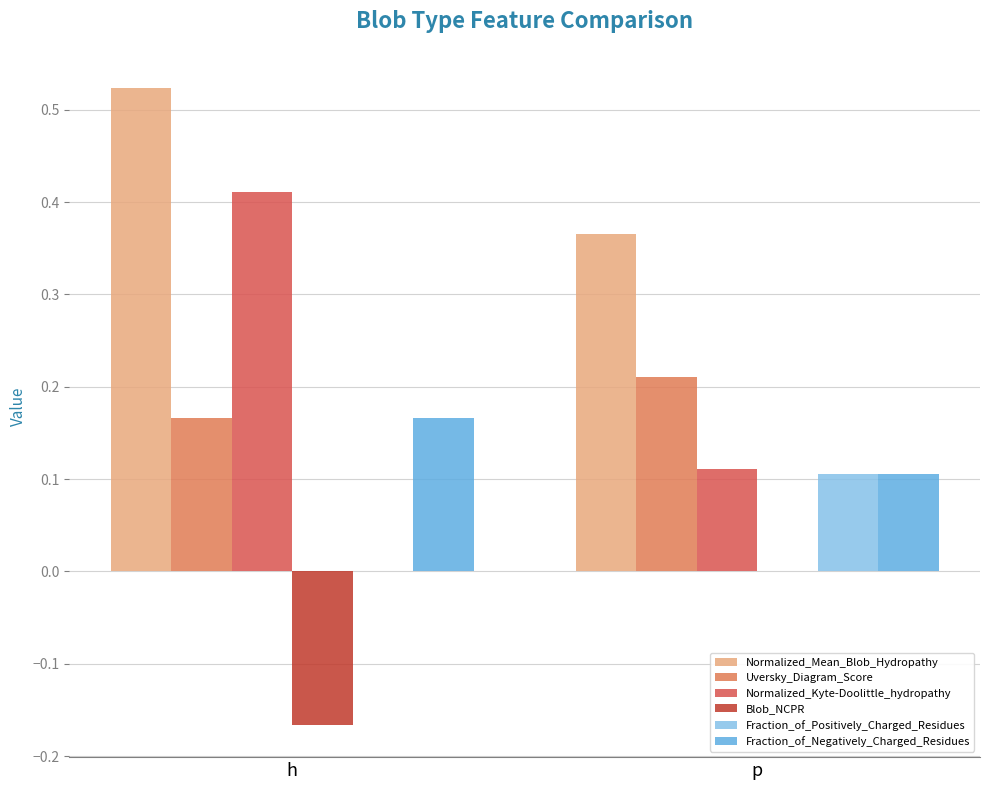

What is the total value across all series at h?

1.1